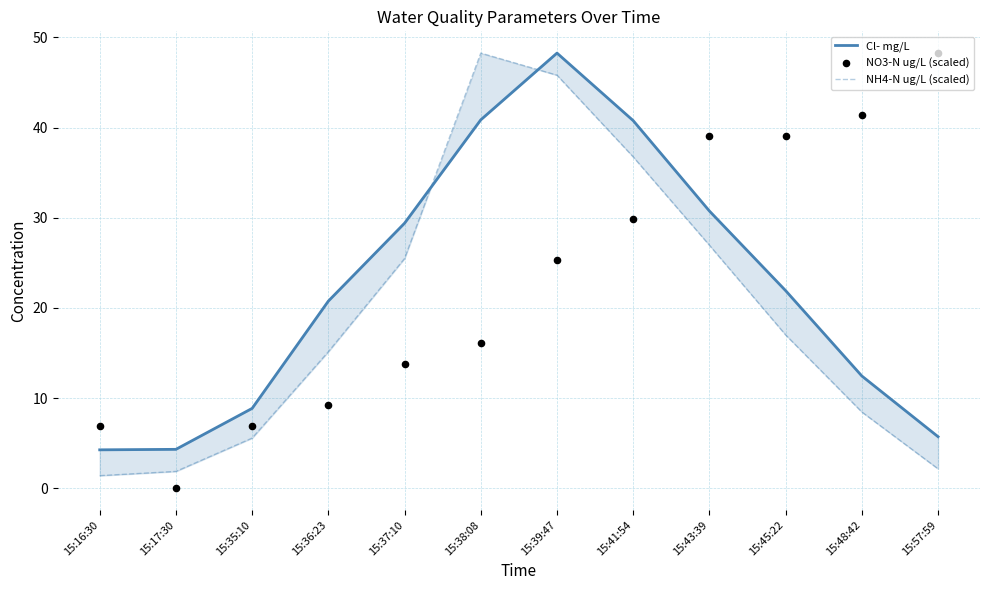

At which category is the sum across all series the highest?

15:39:47